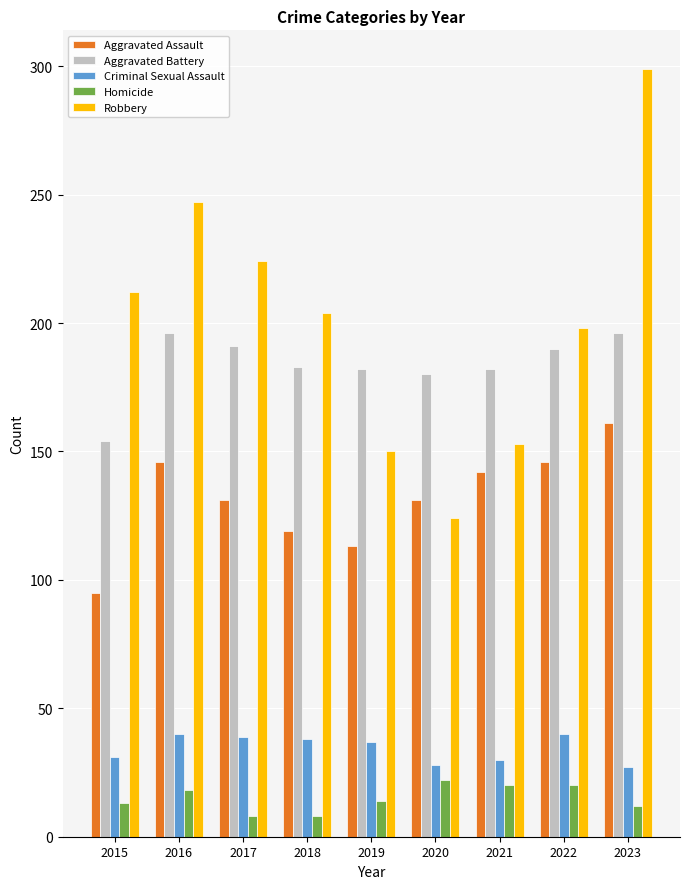

What is the minimum value for Aggravated Assault?

95